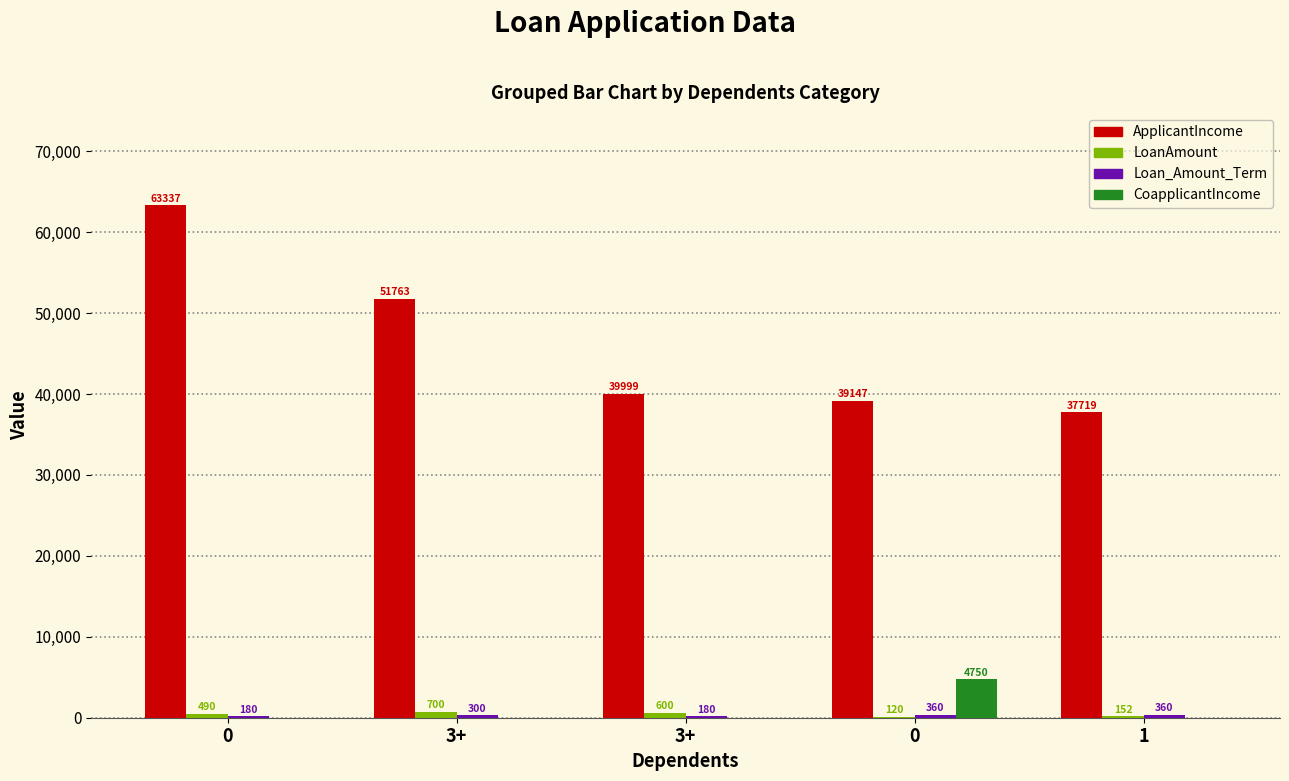

Rank the categories by CoapplicantIncome value from highest to lowest.

0, 0, 3+, 3+, 1